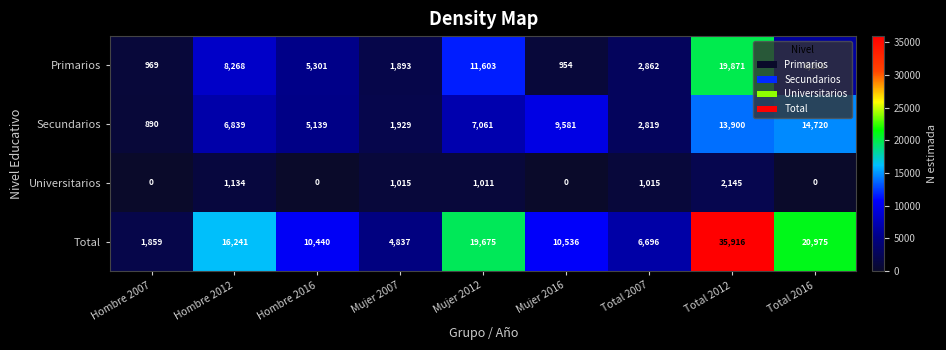

The Secundarios series shows 14720 at Total 2016. True or false?

True